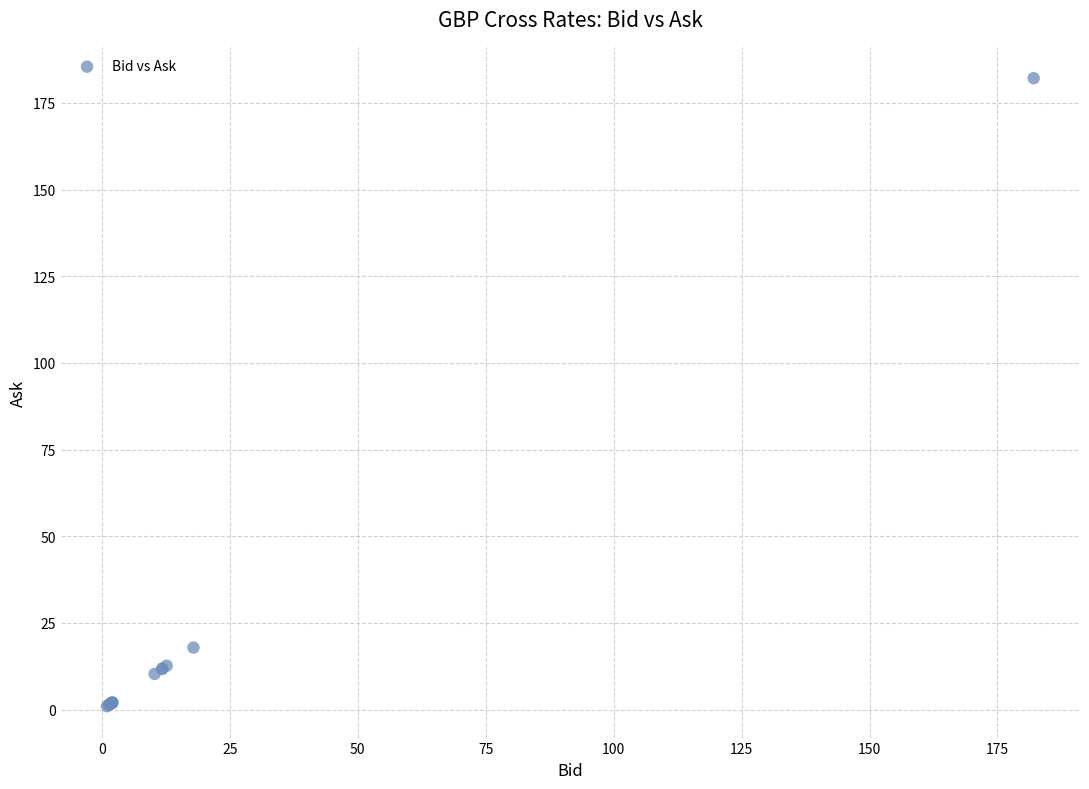

What Y value in the scatter plot is closest to 91?

17.9